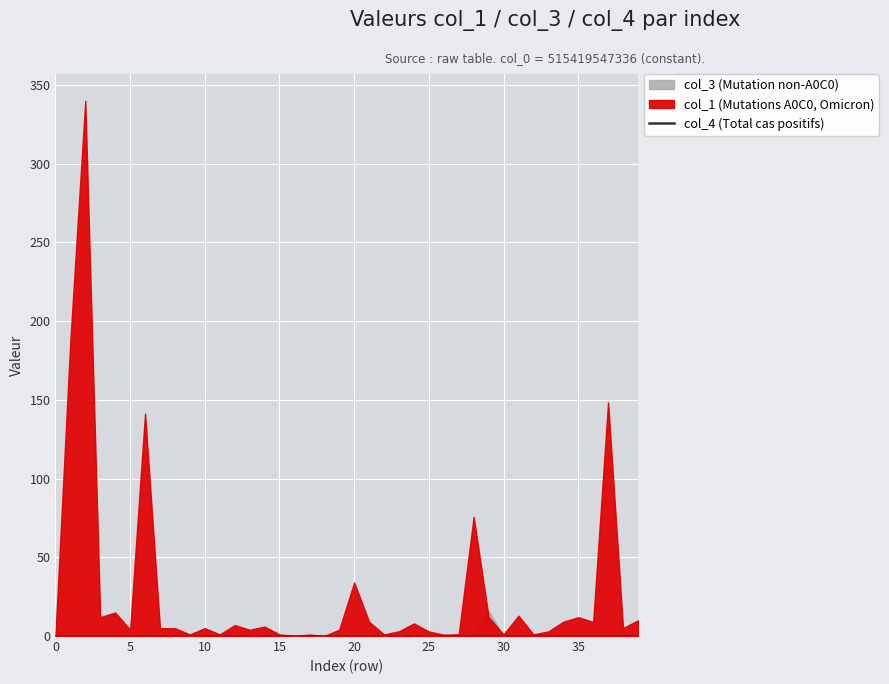

The value of col_3 at 38 is 6.2. True or false?

False